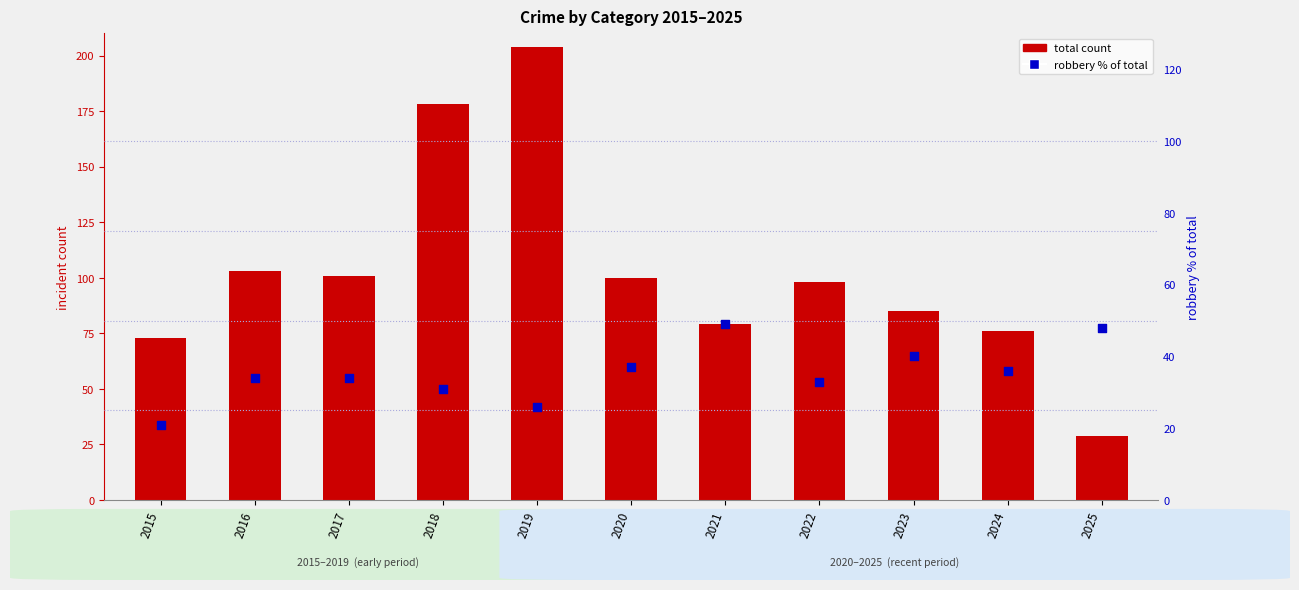

Is the value of total count at 2016 greater than the value of robbery % of total at 2021?

Yes